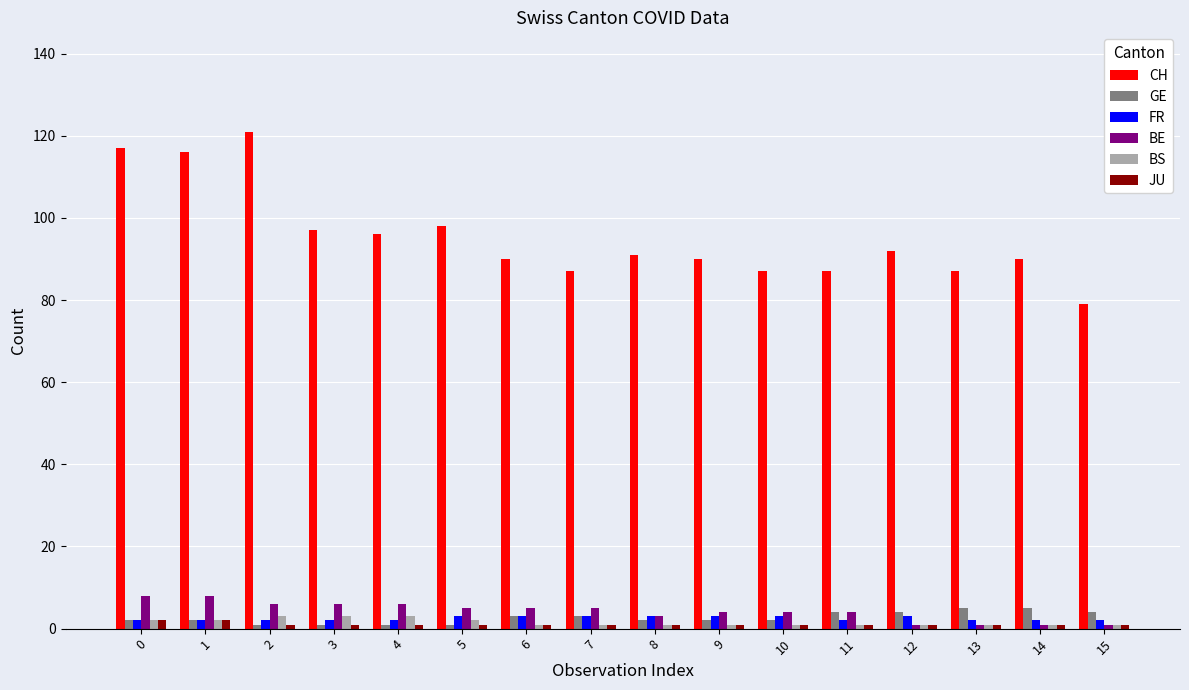

What is the sum of all GE values?

42